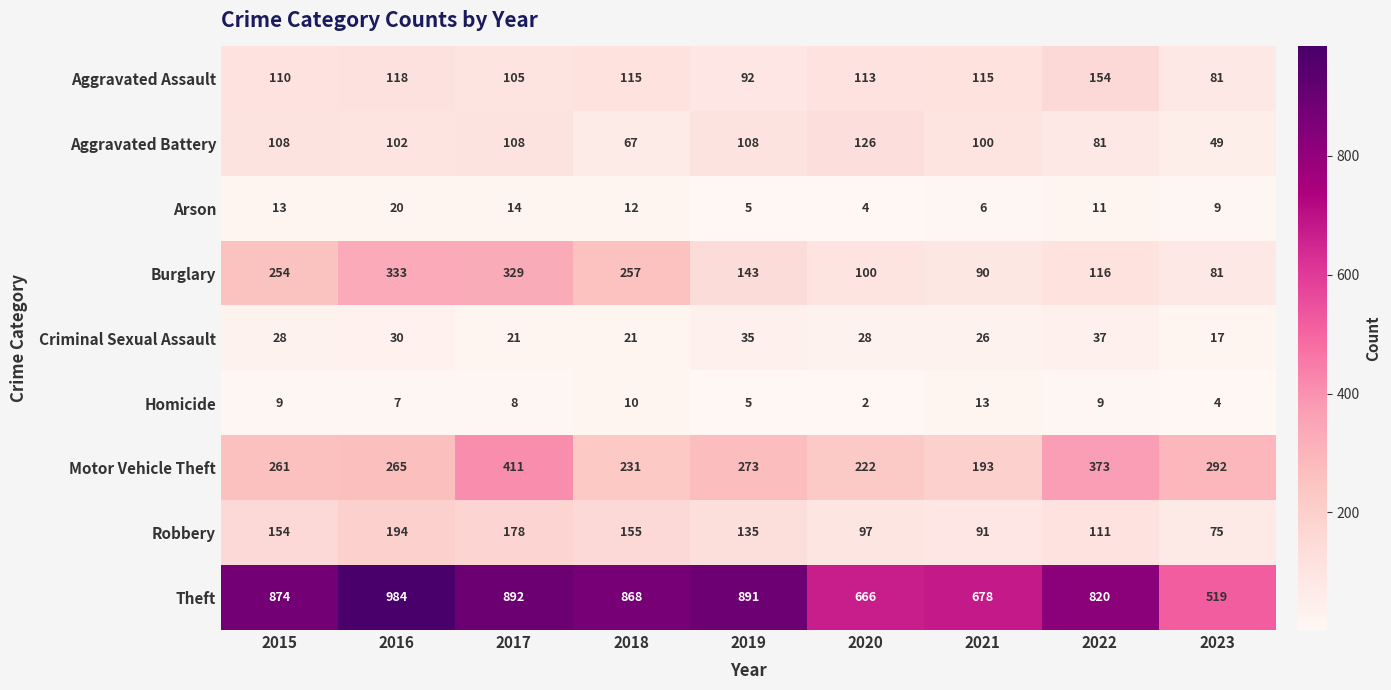

How many values in the Criminal Sexual Assault series are below 28?

4